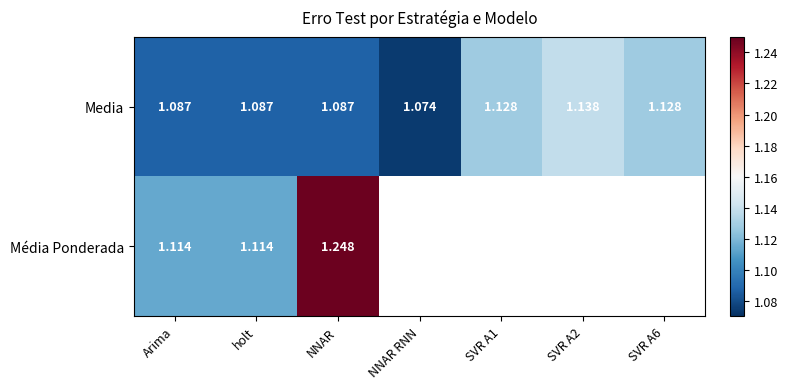

Between NNAR RNN and SVR A6, which is larger?

SVR A6